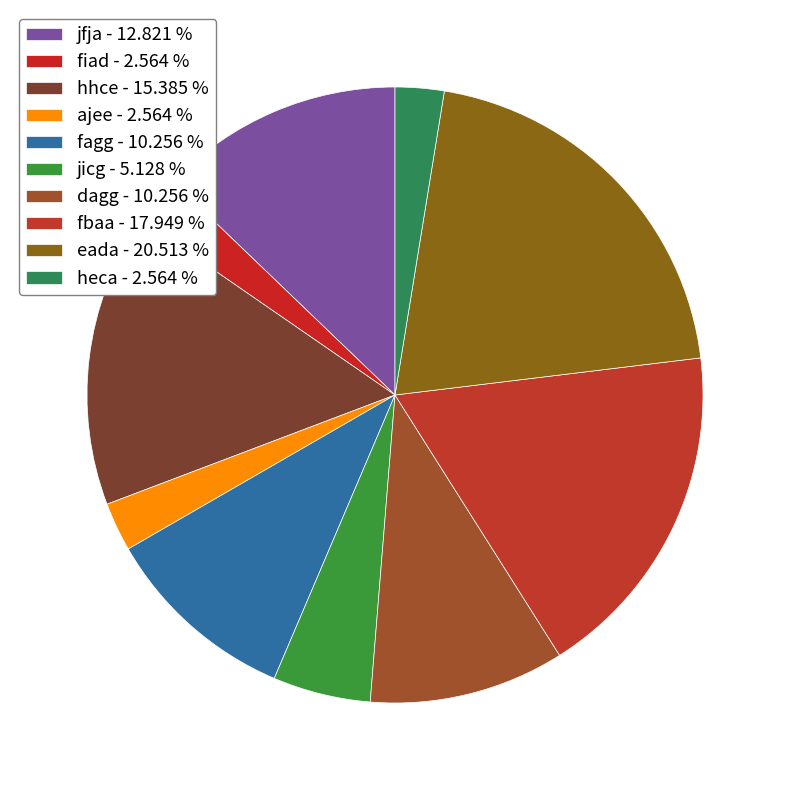

True or false: ajee accounts for 10% of the total.

False